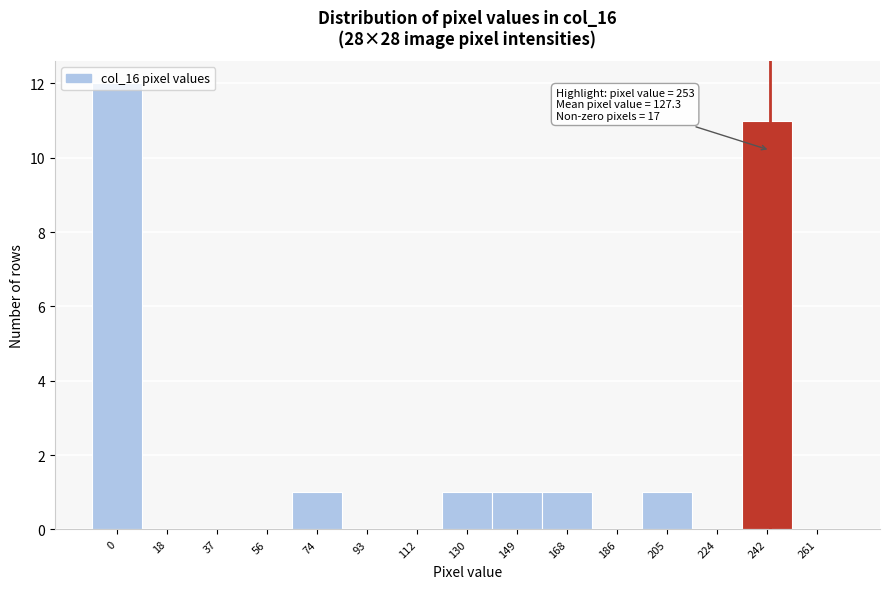

The chart shows a value of 0 at 74. True or false?

False